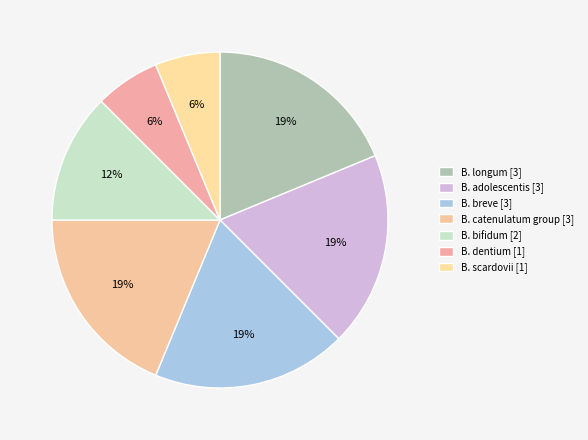

How much of the chart is everything except B. adolescentis?

81.2%